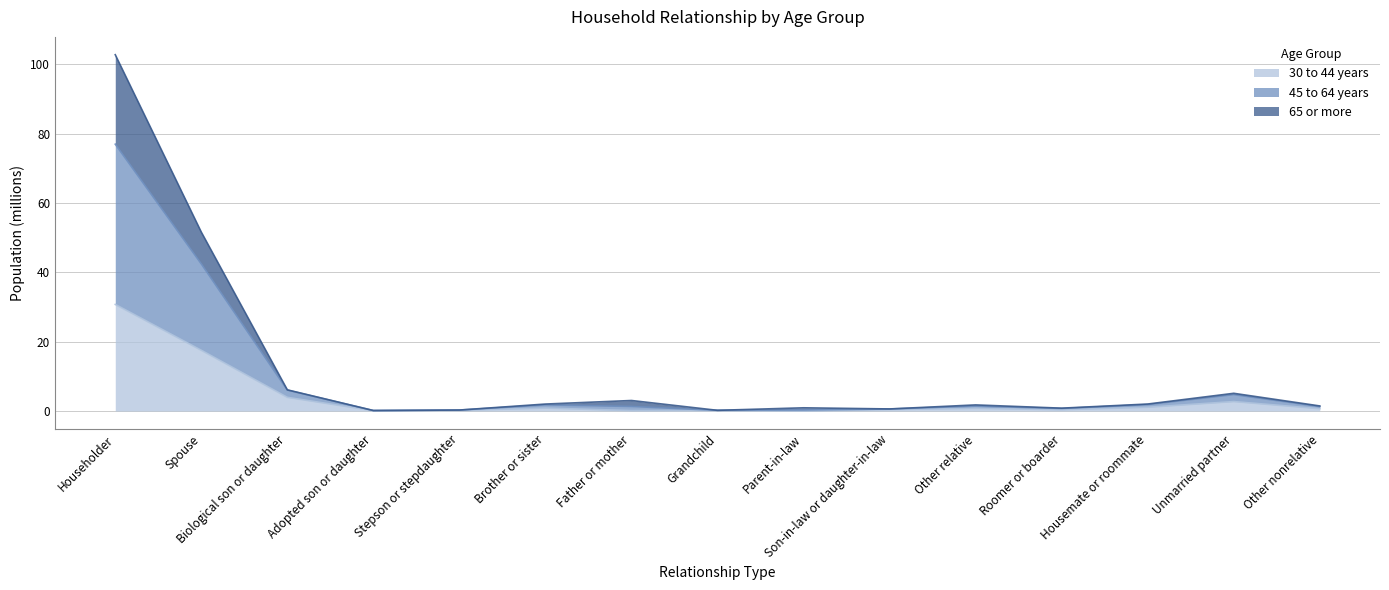

True or false: 30 to 44 years and 45 to 64 years intersect in this chart.

False